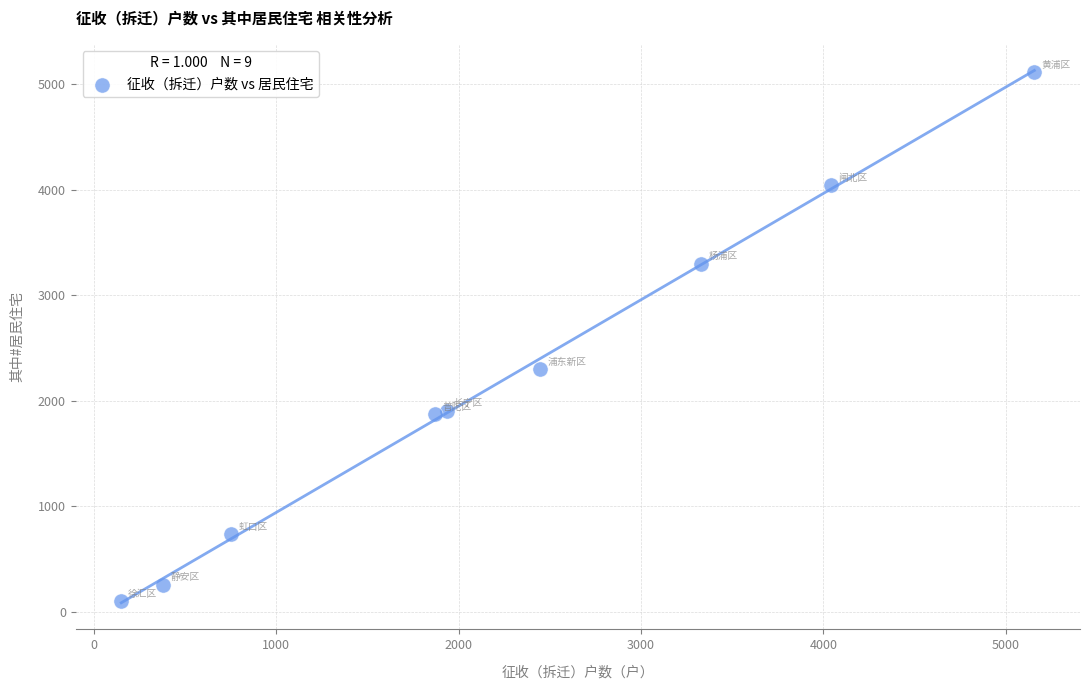

What Y value in the scatter plot is closest to 2609?

2297